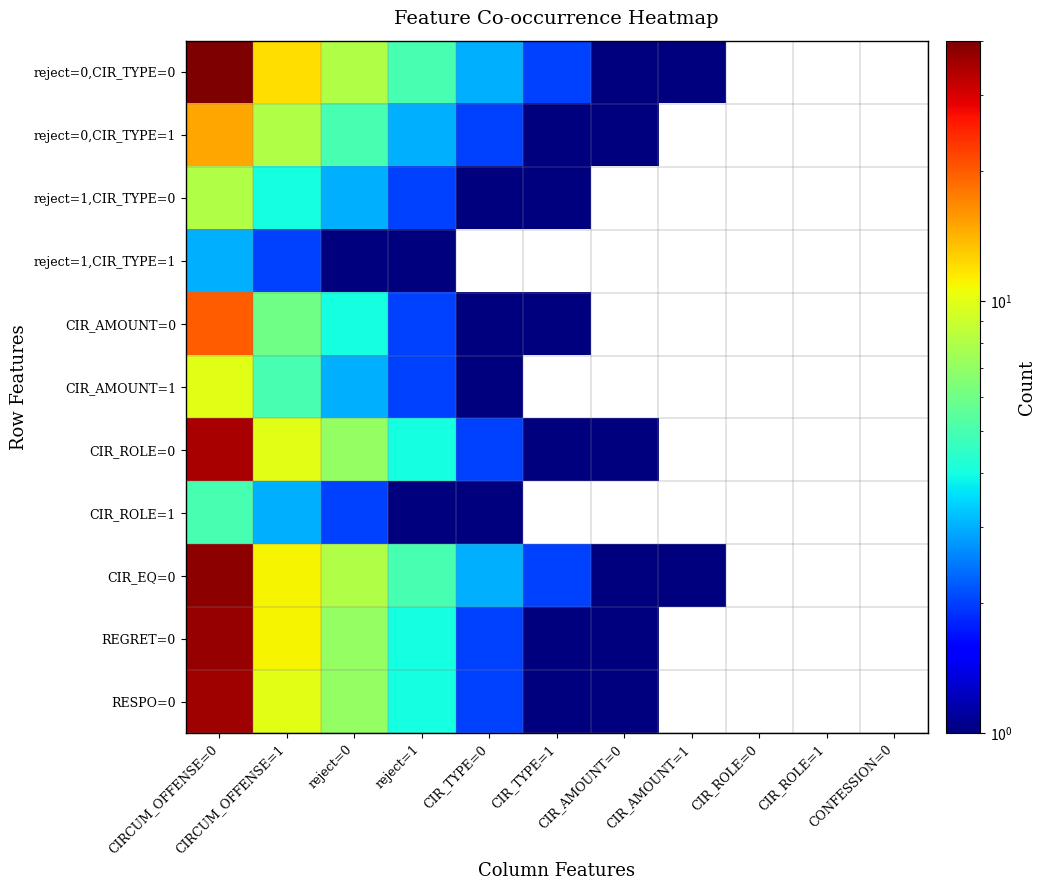

What is the greatest value displayed?

40.0